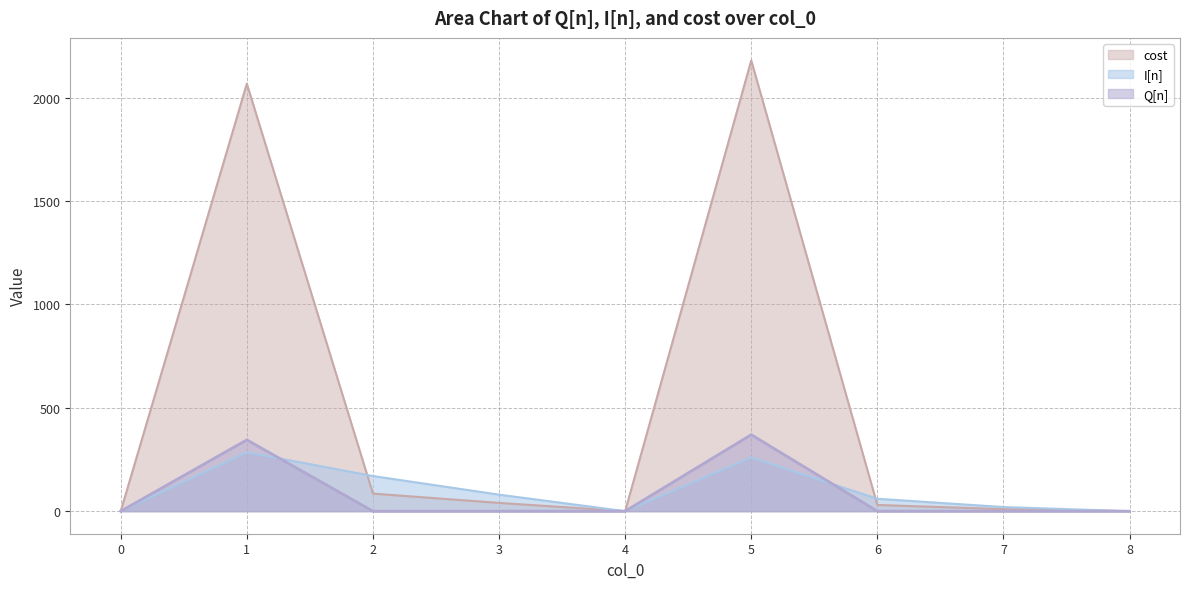

How many series are shown in this chart?

3